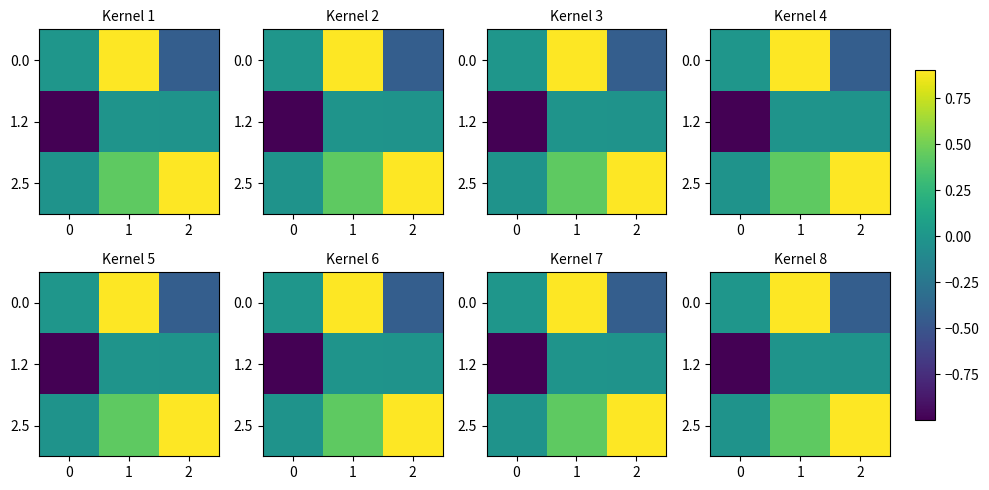

What value does the 0.0 series have at 2?

-0.4